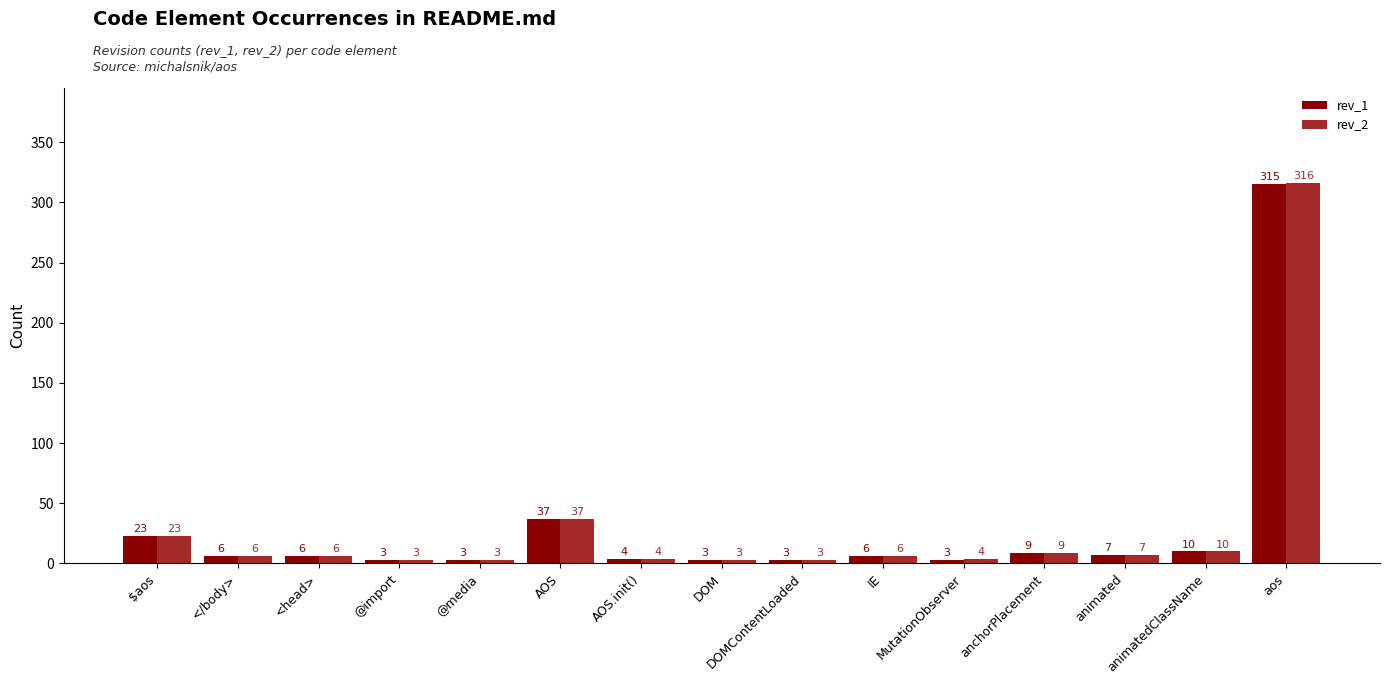

What is the greatest value displayed?

316